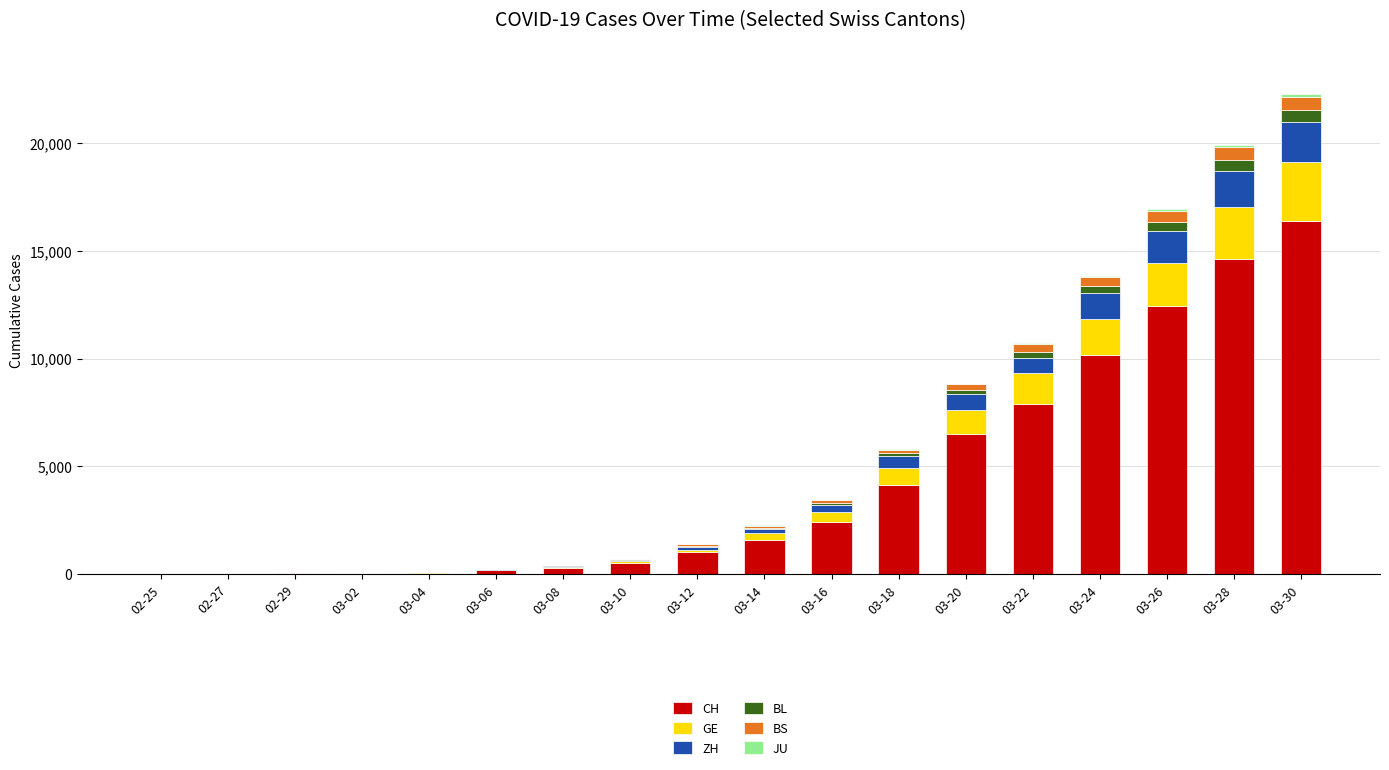

At which label does CH reach its peak?

03-30